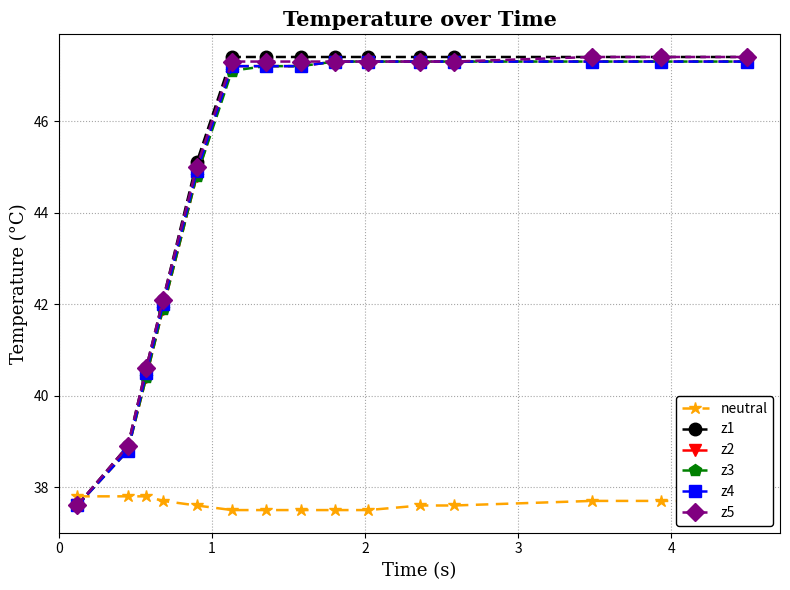

Reading right to left, what are all the values shown in this chart?

neutral: 37.7	37.7	37.7	37.6	37.6	37.5	37.5	37.5	37.5	37.5	37.6	37.7	37.8	37.8	37.8
z1: 47.4	47.4	47.4	47.4	47.4	47.4	47.4	47.4	47.4	47.4	45.1	42.1	40.6	38.9	37.6
z2: 47.3	47.3	47.3	47.3	47.3	47.3	47.3	47.2	47.2	47.2	44.8	41.9	40.4	38.8	37.6
z3: 47.3	47.3	47.3	47.3	47.3	47.3	47.3	47.2	47.2	47.1	44.8	41.9	40.4	38.8	37.6
z4: 47.3	47.3	47.3	47.3	47.3	47.3	47.3	47.2	47.2	47.2	44.9	42.0	40.5	38.8	37.6
z5: 47.4	47.4	47.4	47.3	47.3	47.3	47.3	47.3	47.3	47.3	45.0	42.1	40.6	38.9	37.6